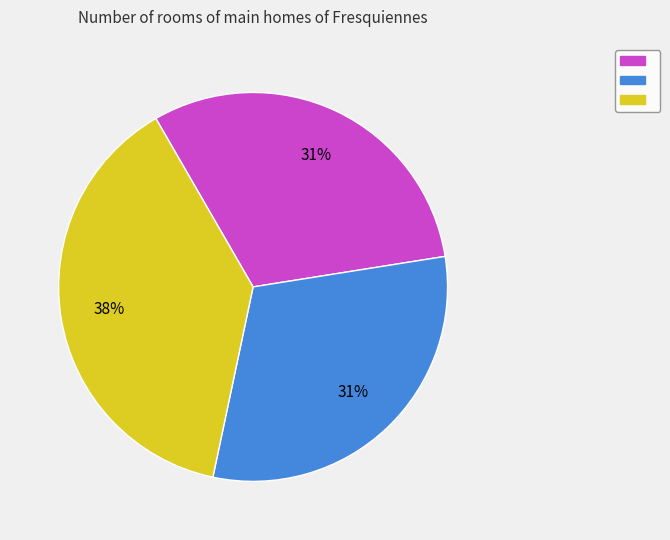

To the nearest percent, what is the average slice percentage?

33%